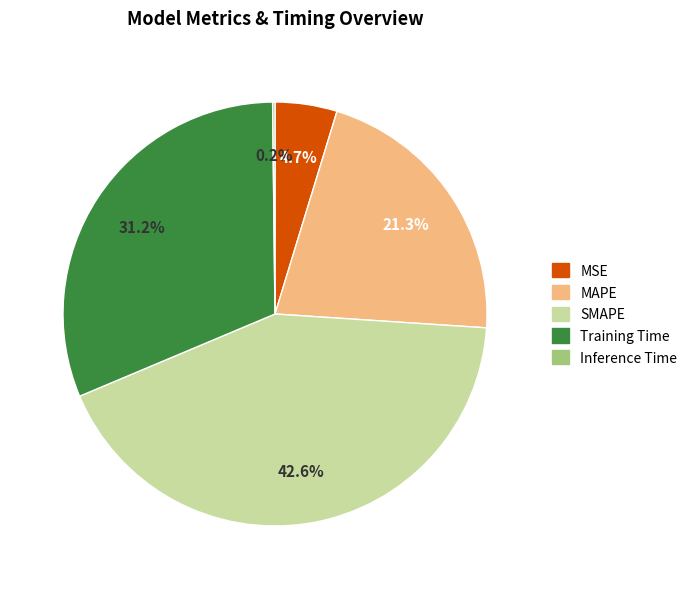

Between MSE and SMAPE, which is larger?

SMAPE